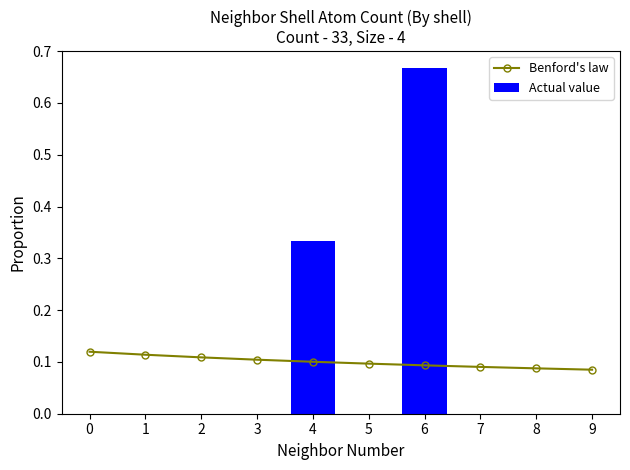

What is the spread (max minus min) of values at 4?

0.2